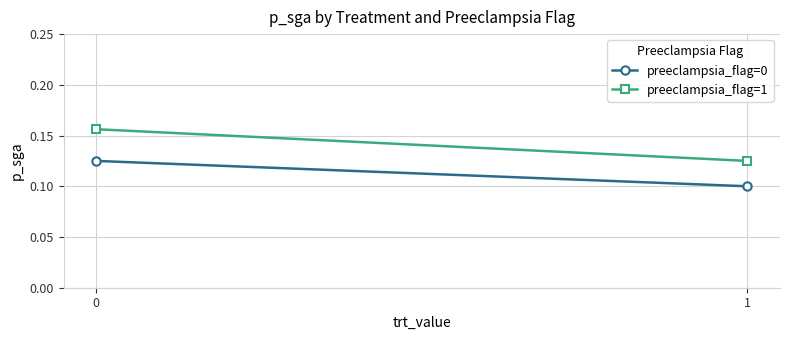

Rank the categories by preeclampsia_flag=1 value from lowest to highest.

1, 0